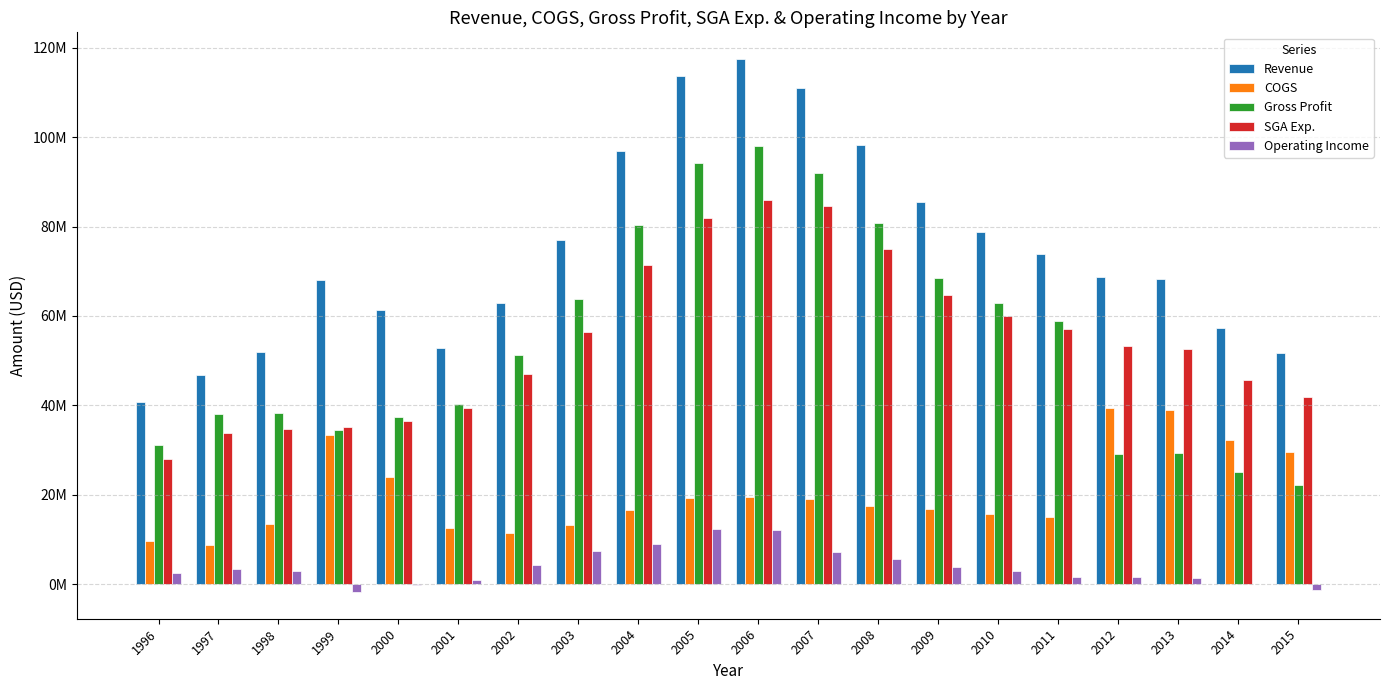

What are all the series names shown in the legend?

Revenue, COGS, Gross Profit, SGA Exp., Operating Income